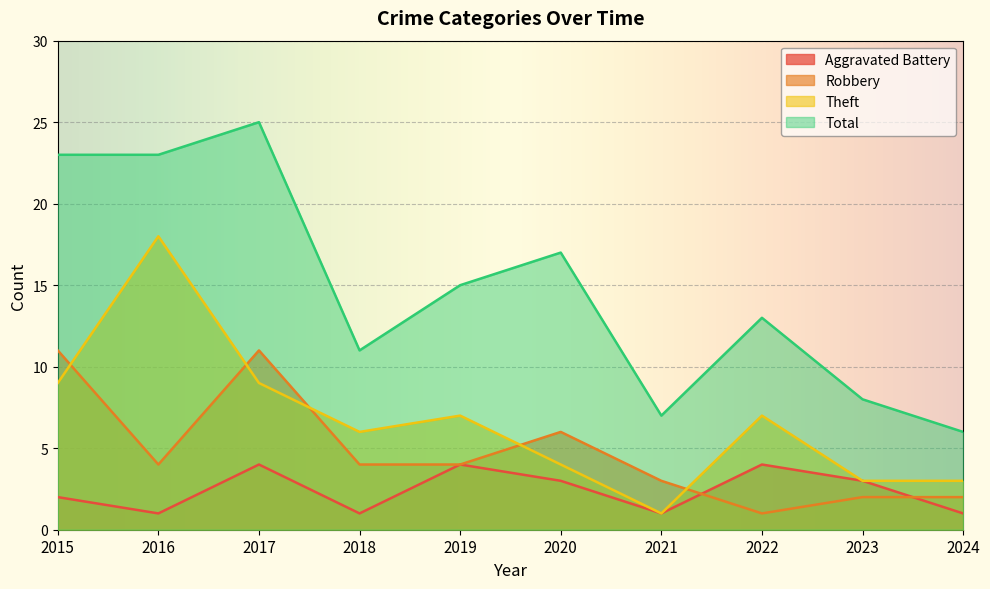

Reading left to right, transcribe all the data shown in this chart.

Aggravated Battery: 2	1	4	1	4	3	1	4	3	1
Robbery: 11	4	11	4	4	6	3	1	2	2
Theft: 9	18	9	6	7	4	1	7	3	3
Total: 23	23	25	11	15	17	7	13	8	6